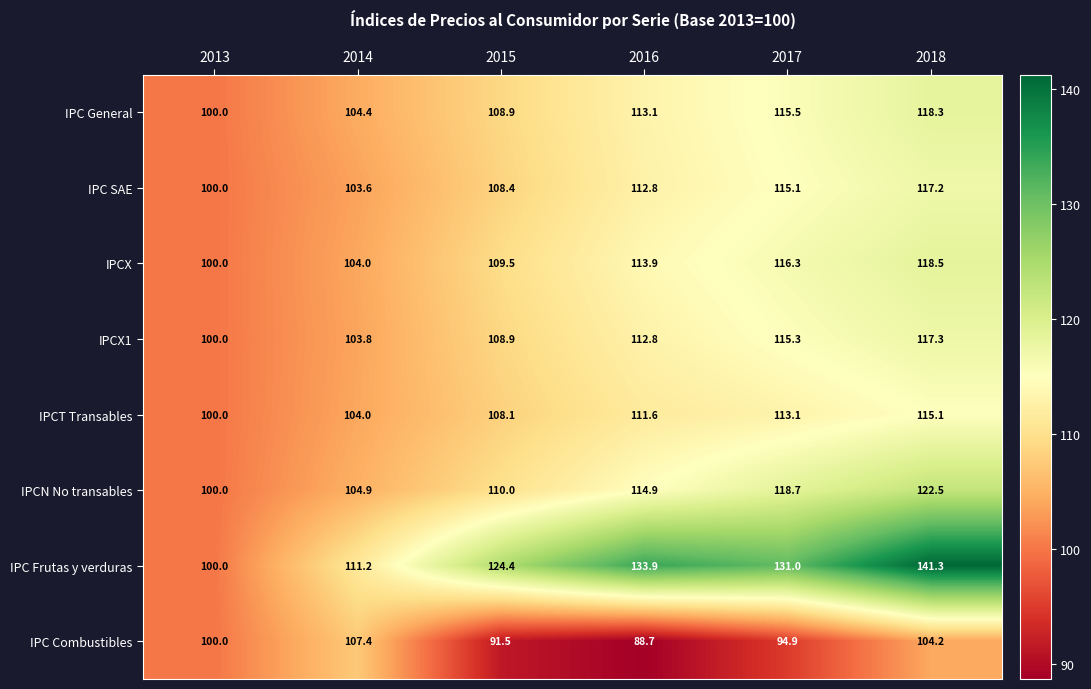

What is the lowest value of the IPCX1 series?

100.0